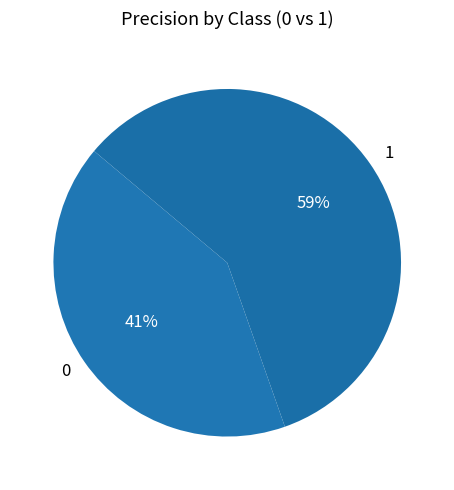

To the nearest percent, what portion does 1 represent?

59%